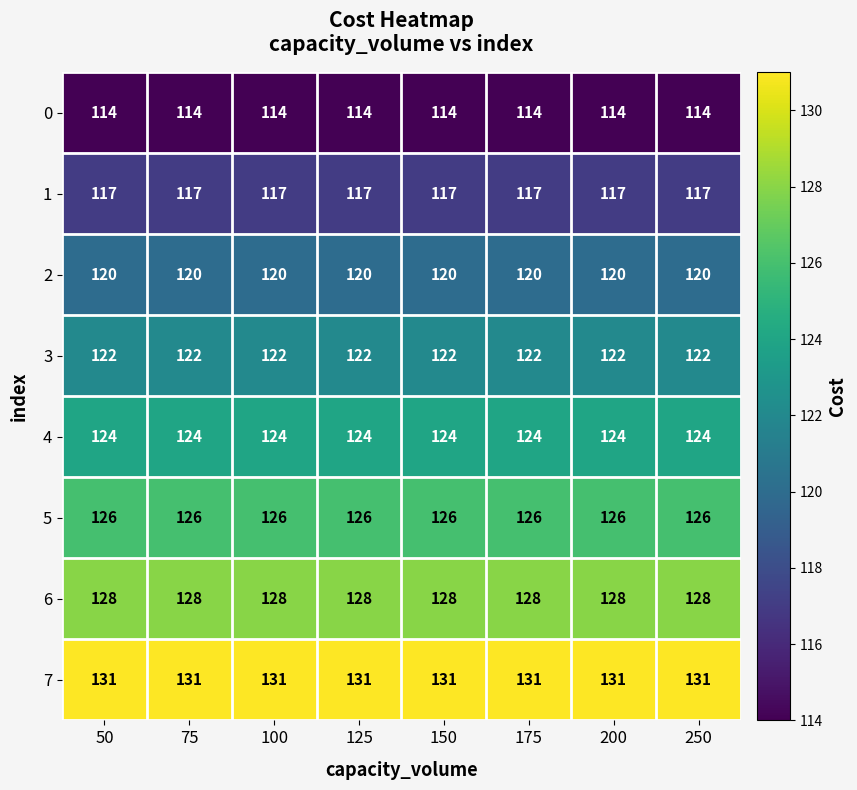

What is the average value of the 7 series?

131